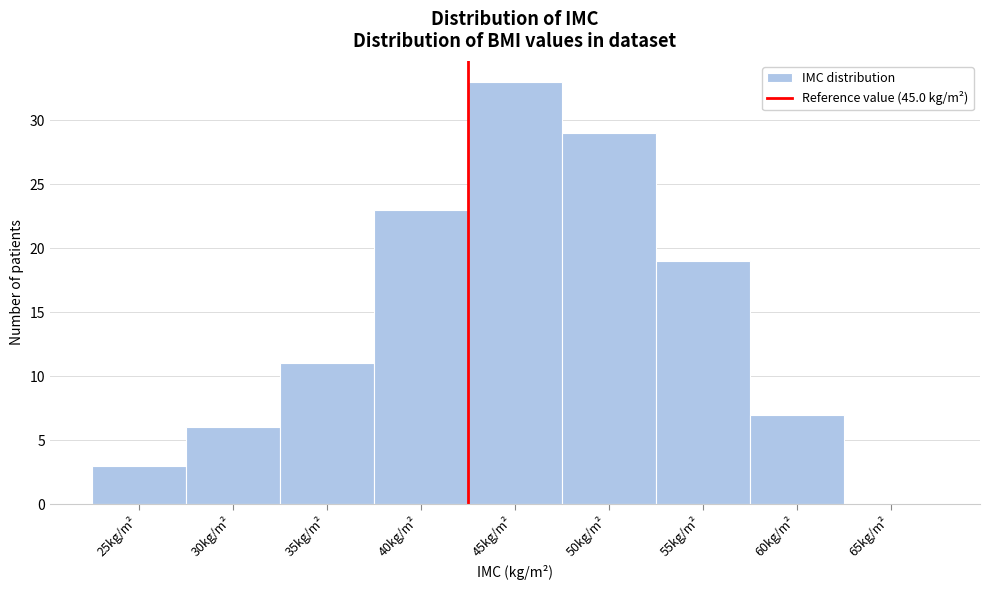

Reading left to right, transcribe all the data shown in this chart.

25kg/m²=3	30kg/m²=6	35kg/m²=11	40kg/m²=23	45kg/m²=33	50kg/m²=29	55kg/m²=19	60kg/m²=7	65kg/m²=0